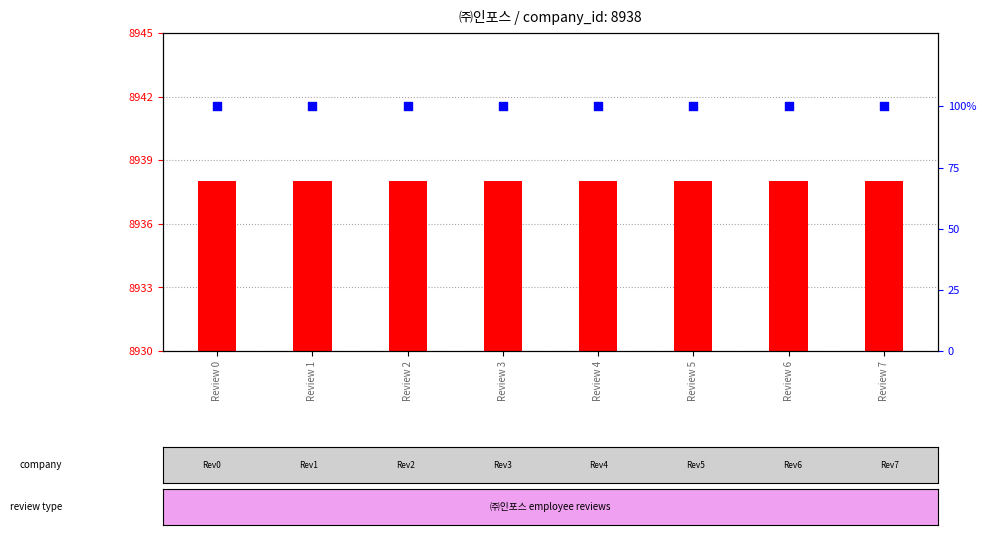

At how many categories does at least one series exceed 206?

8